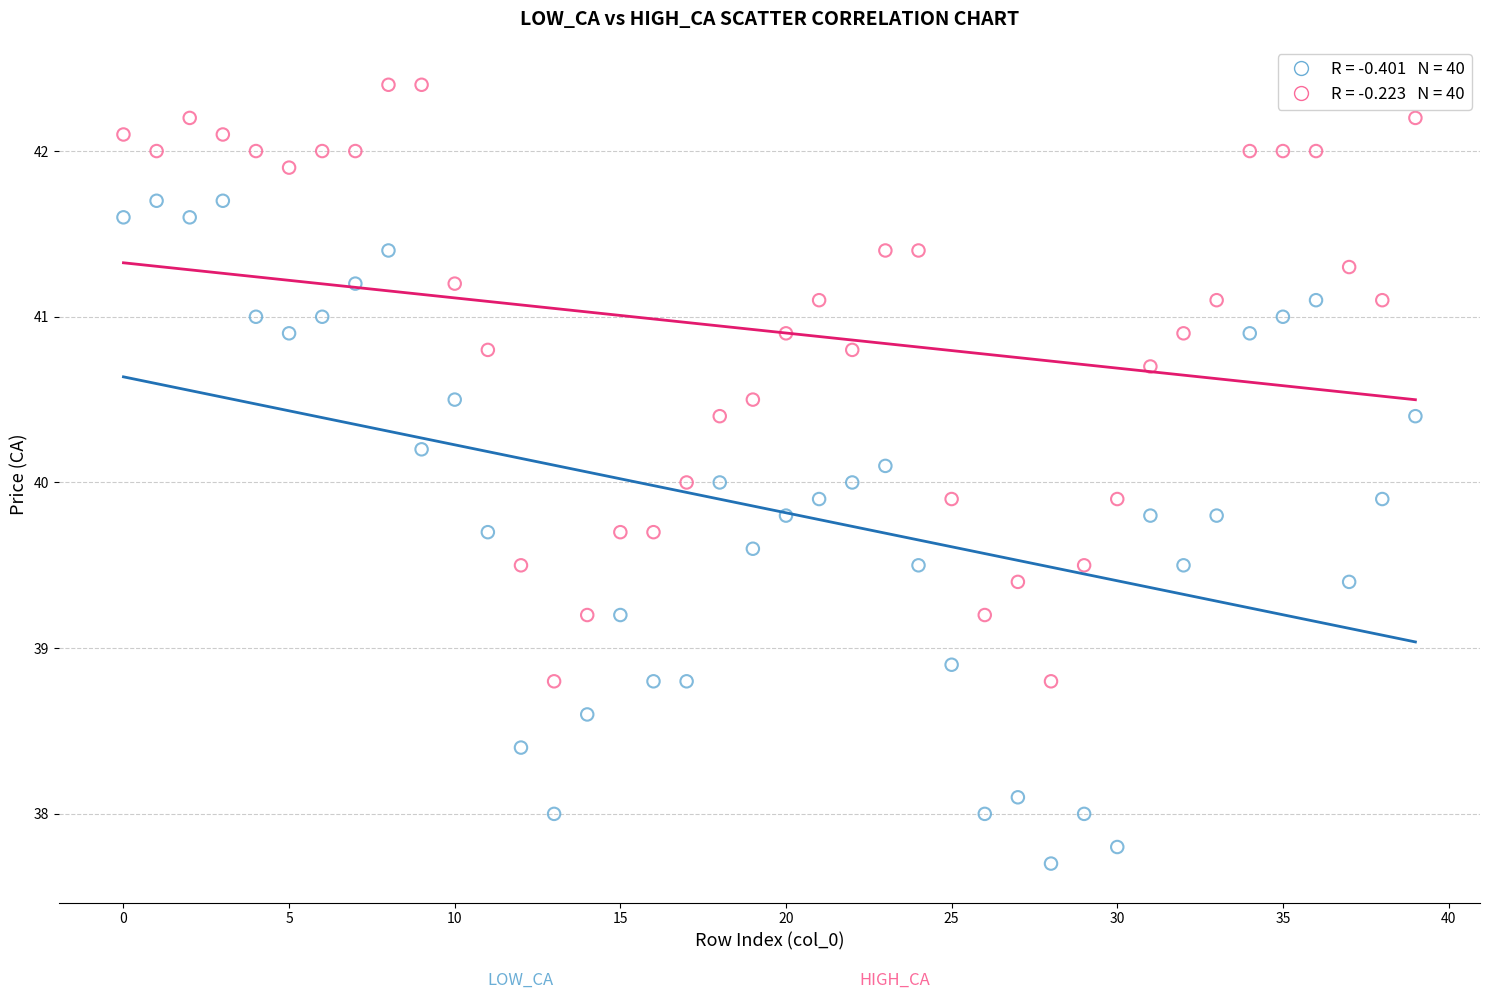

Across all data points, what is the range of Y values (max minus min)?

4.7